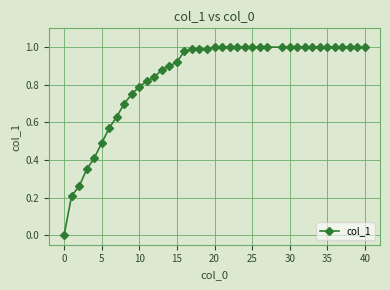

How many distinct data groups are displayed?

1